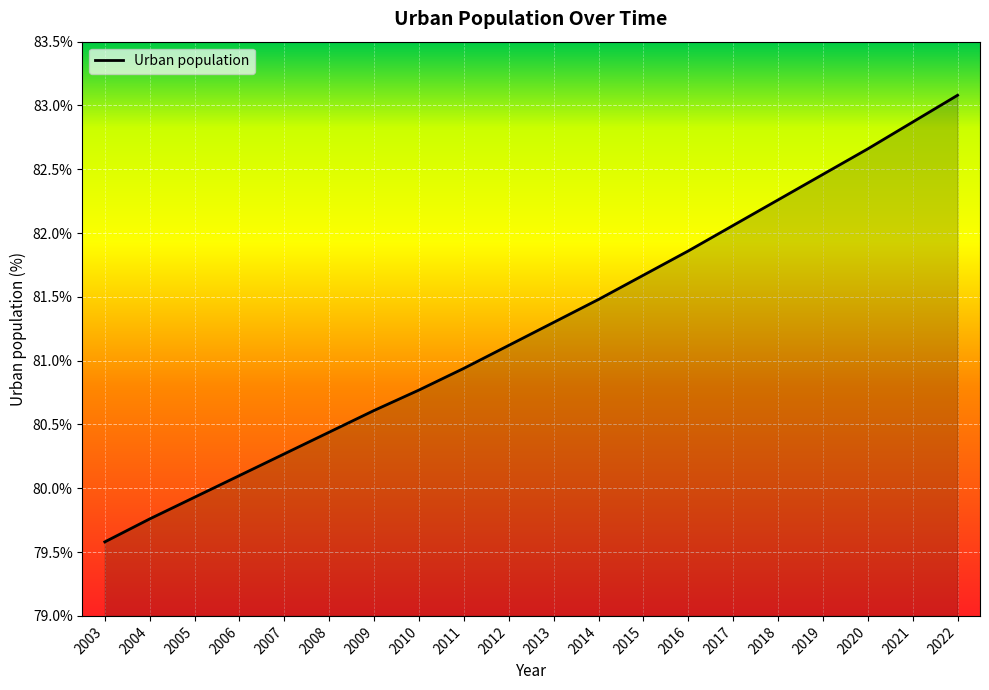

Read the value at 2008.

80.4